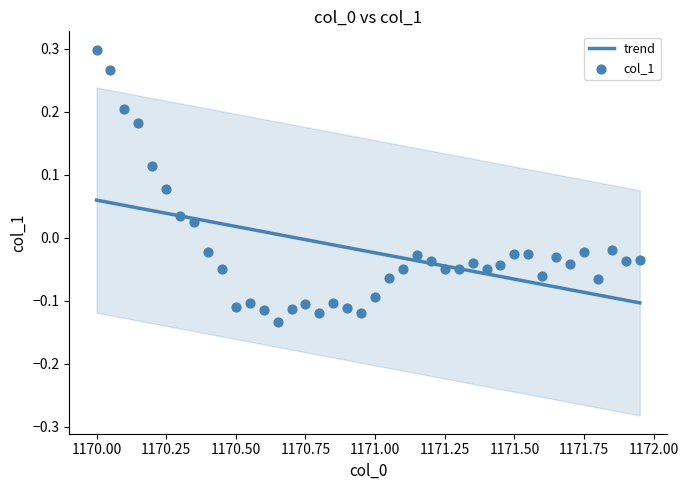

Which series has the largest Y range (max minus min)?

col_1